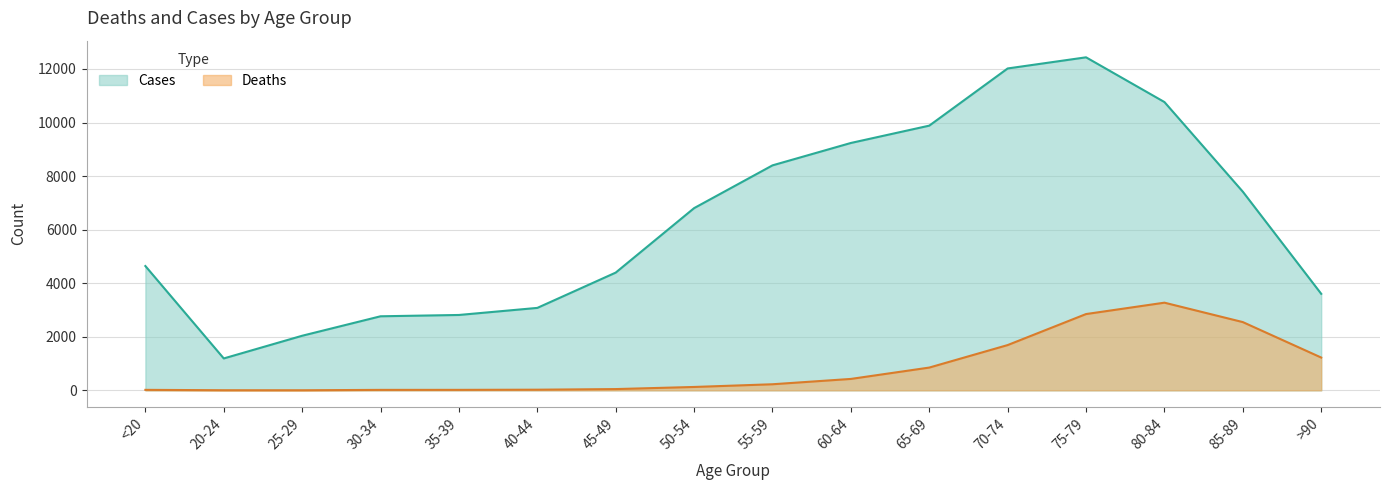

Is it true that Deaths equals 126 at 50-54?

True